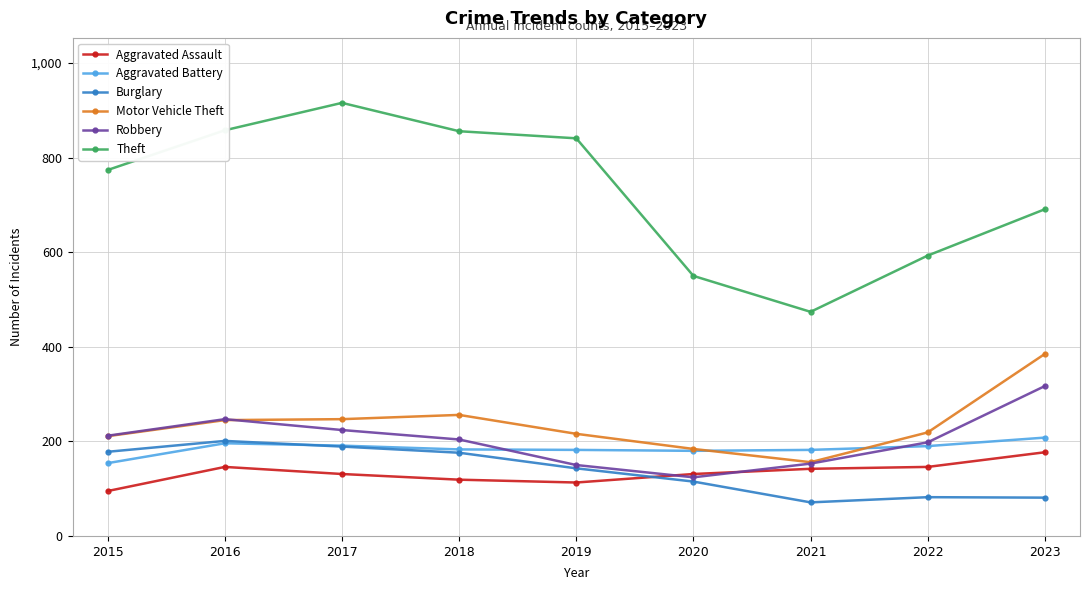

At how many categories does at least one series exceed 800?

4